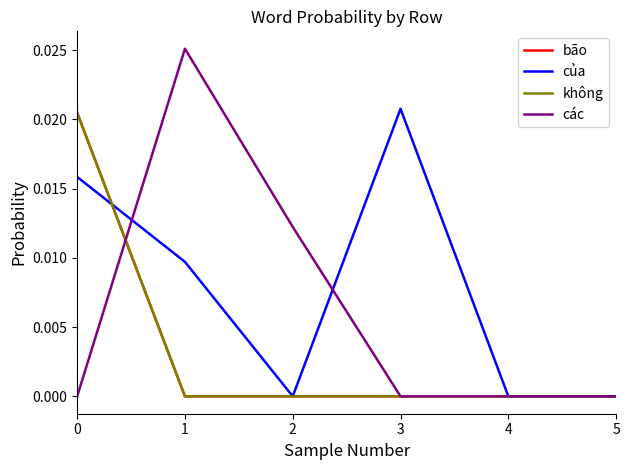

Rank the categories by bão value from highest to lowest.

0, 1, 2, 3, 4, 5